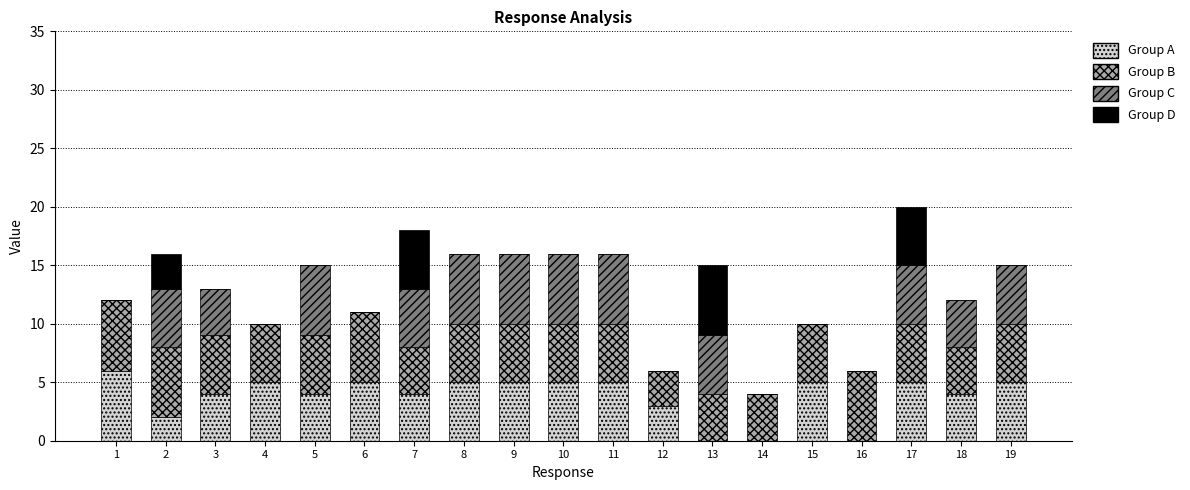

What is the sum of all Group A values?

72